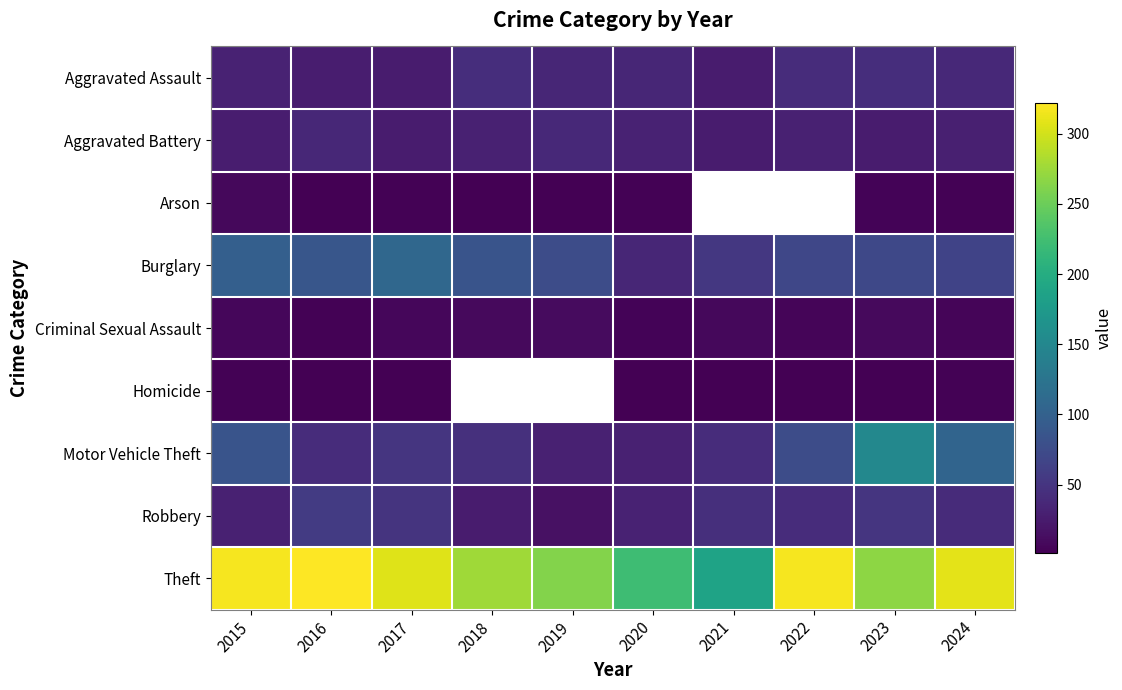

Between 2024 and 2023, which is larger?

2023